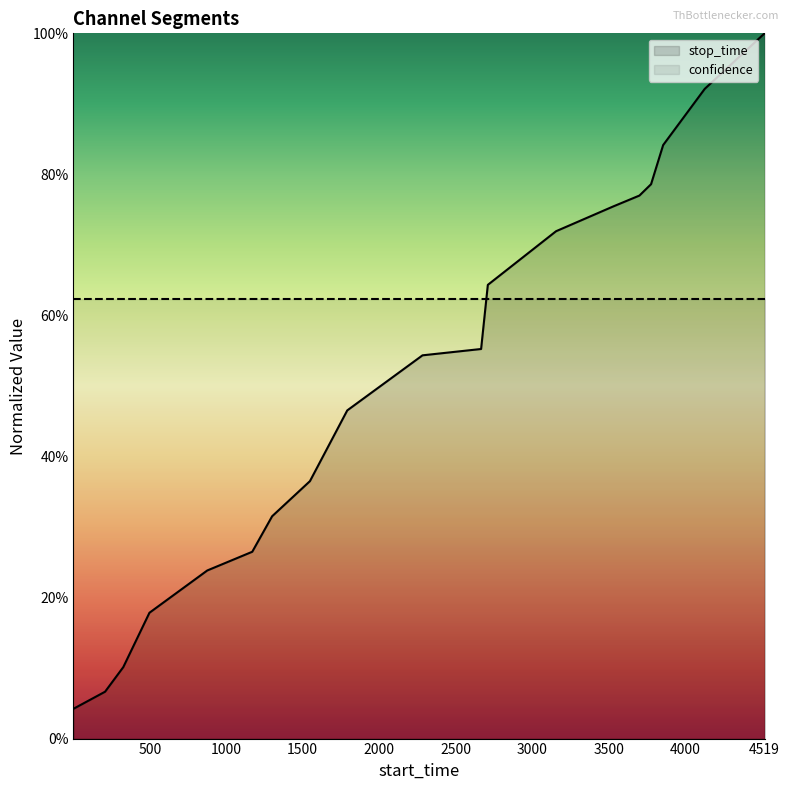

Which label corresponds to the largest value in the chart?

4519